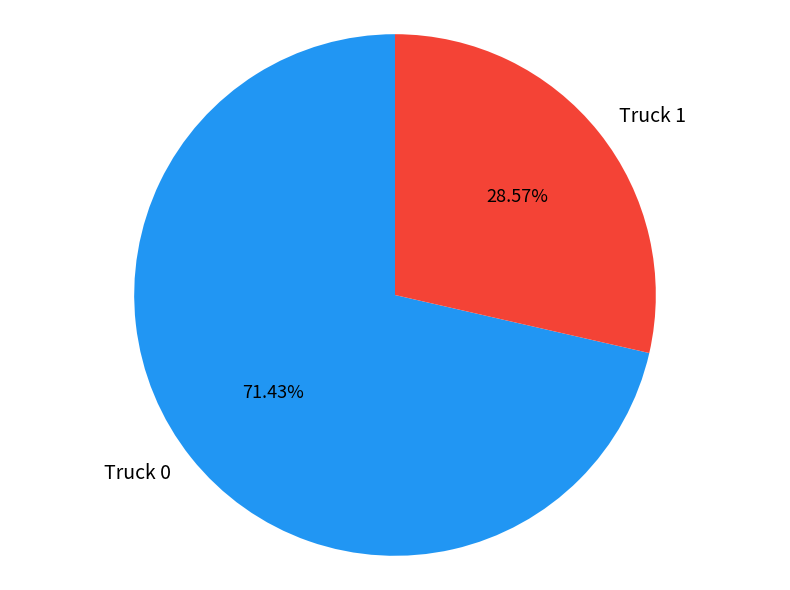

To the nearest percent, what portion does Truck 0 represent?

71%